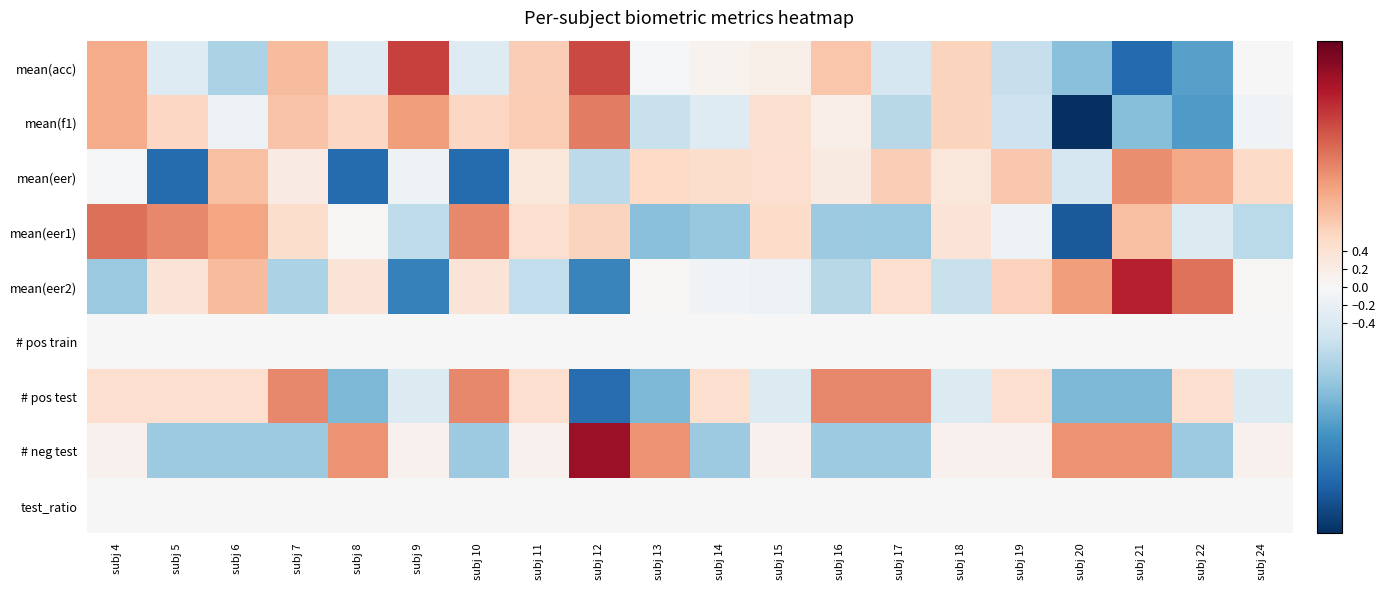

What is the difference between the highest and lowest values at subj 15?

0.9